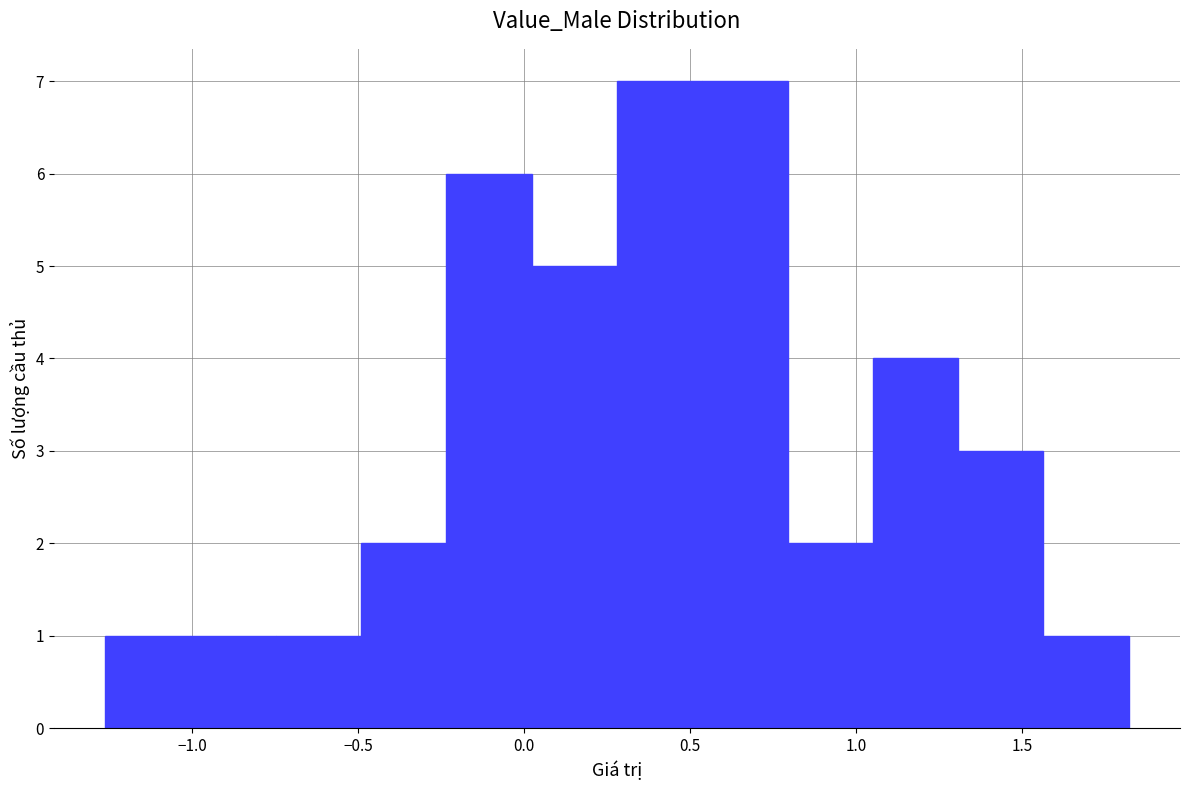

Reading left to right, transcribe this chart: for each bar, give the range it covers on the x-axis and its height. Neither the bar edges nor the heights are printed on the chart, so give them approximately, as read against the axes.

-1.25 to -1.00: 1
-1.00 to -0.75: 1
-0.75 to -0.50: 1
-0.50 to -0.25: 2
-0.25 to 0.00: 6
0.00 to 0.30: 5
0.30 to 0.55: 7
0.55 to 0.80: 7
0.80 to 1.05: 2
1.05 to 1.30: 4
1.30 to 1.55: 3
1.55 to 1.80: 1